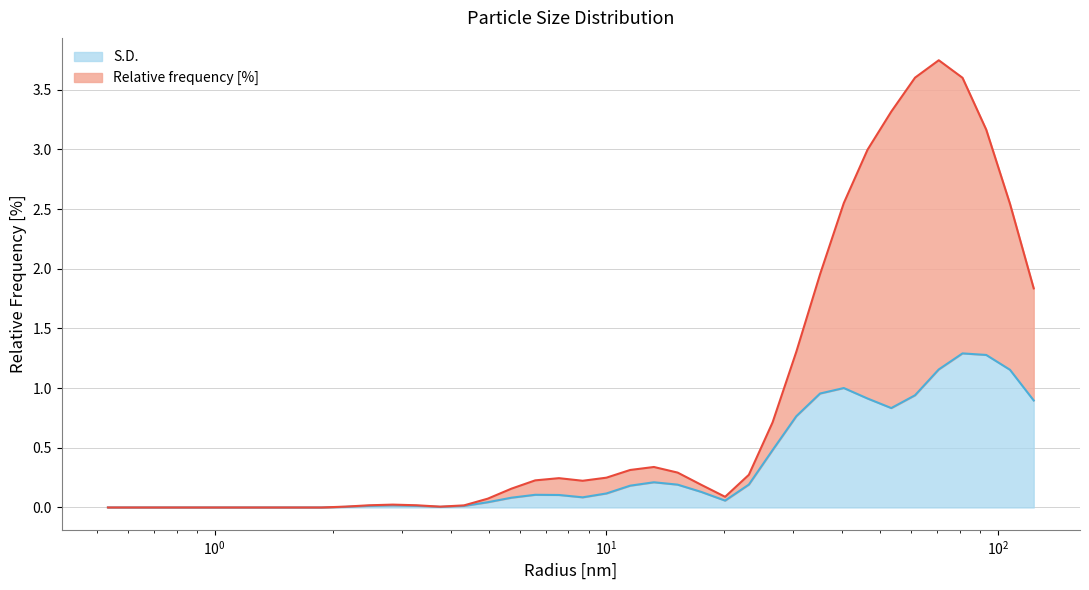

Between 6.57933235168457 and 81.11308288574219, which series saw the biggest shift?

Relative frequency [%]